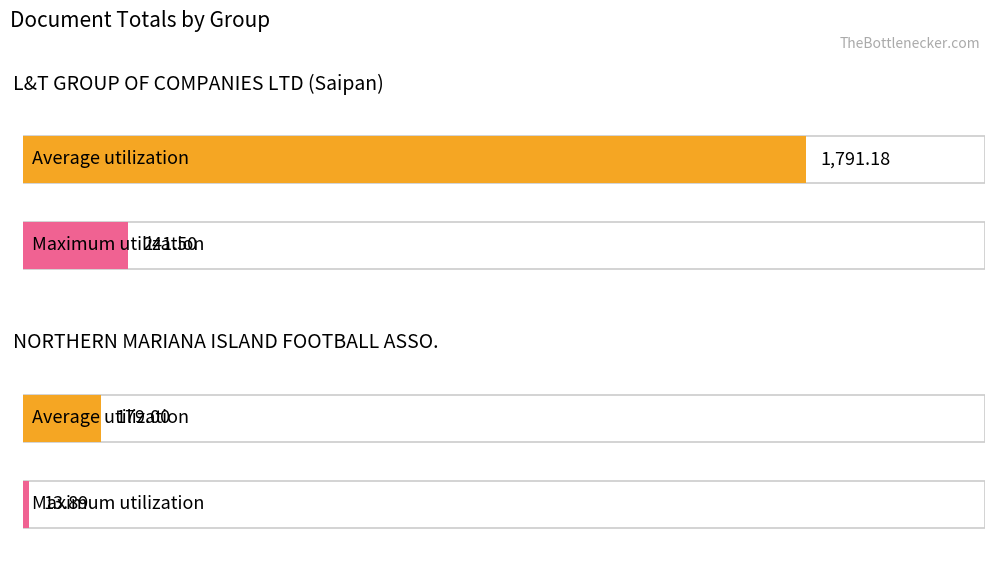

What is the label of the 1st point from the left?

L&T GROUP OF COMPANIES LTD (Saipan)